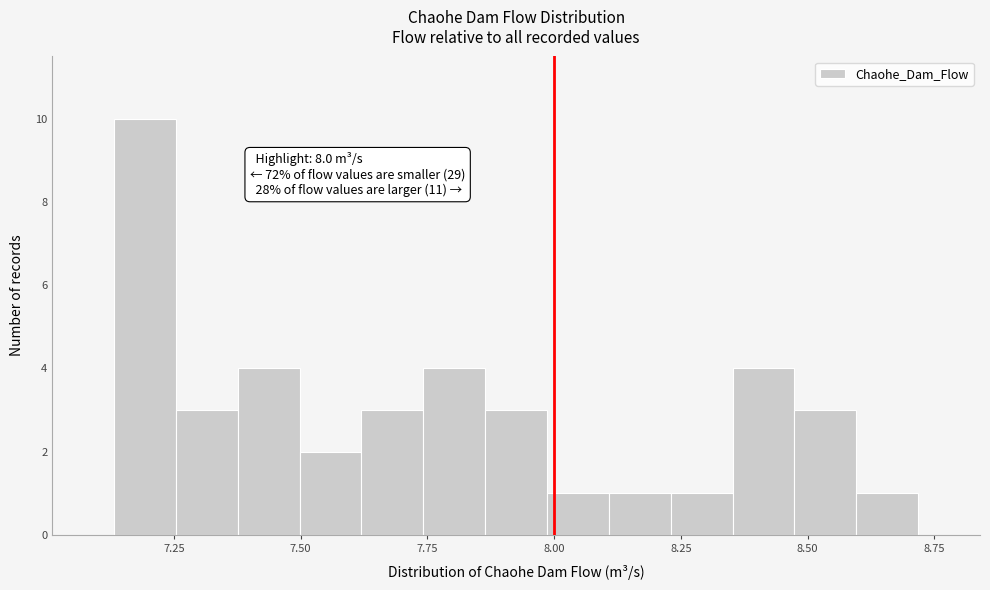

Read against the x-axis, roughly where is the centre of the tallest bar?

7.20